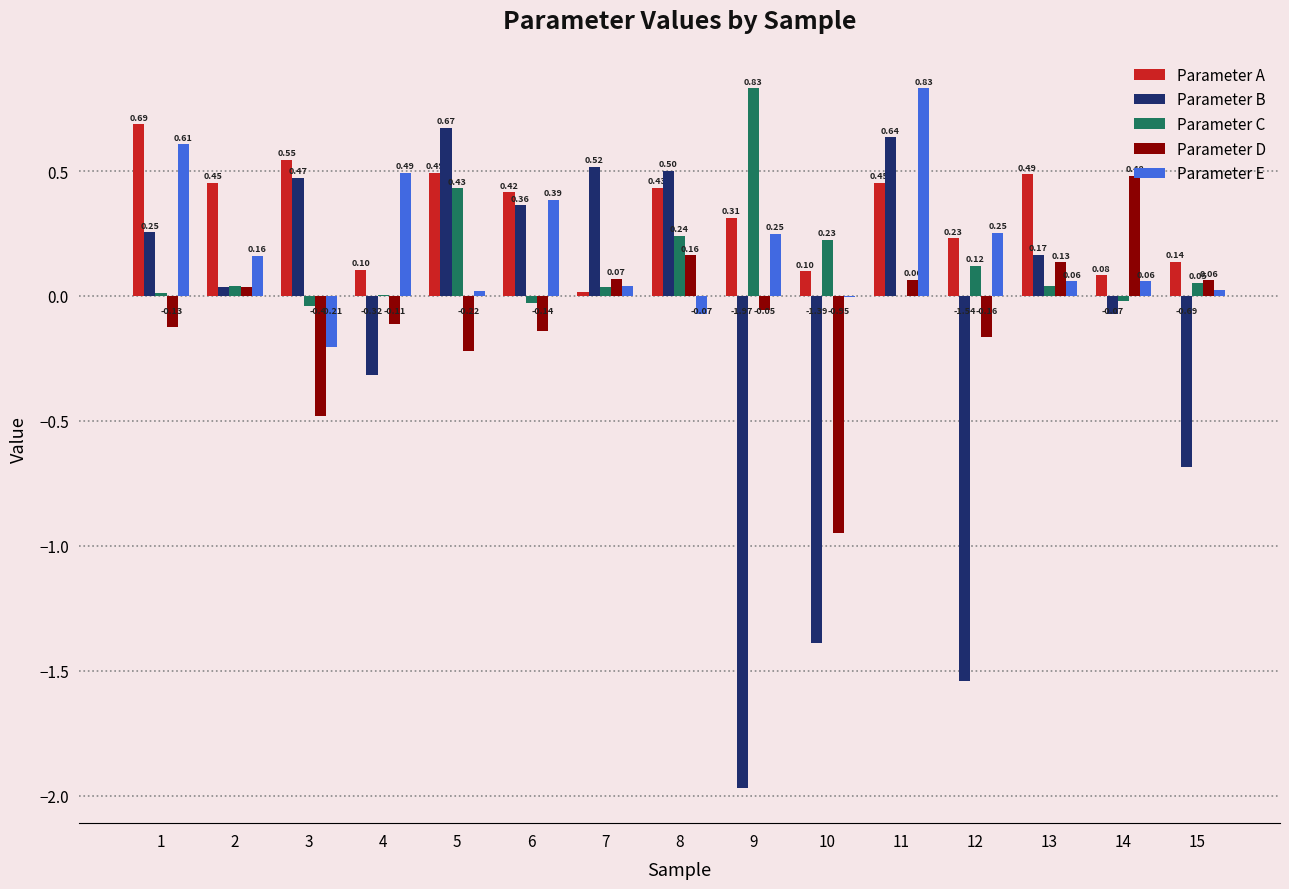

What is the sum of all Parameter D values?

-1.2